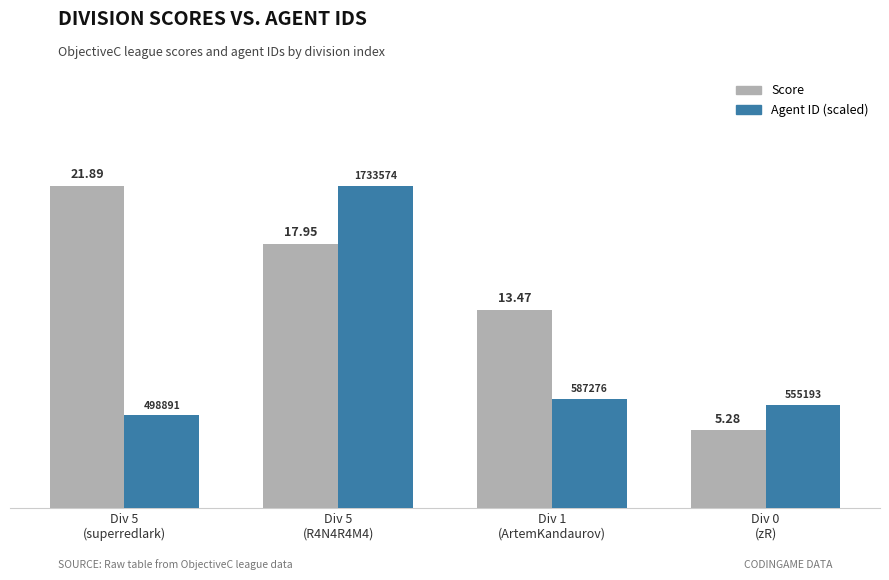

List the series in order of their overall mean, lowest first.

Agent ID (scaled), Score